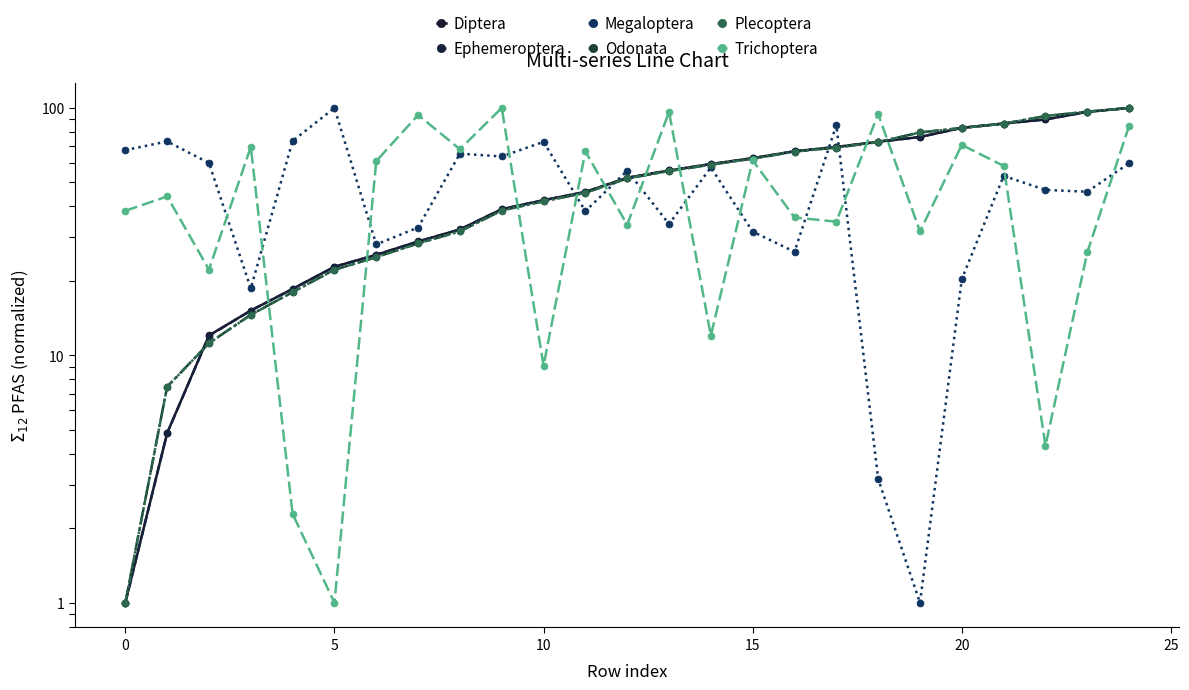

Reading right to left, list all the values displayed in this chart.

Diptera: 100.0	96.4	89.9	86.5	83.1	76.3	73.0	69.6	66.8	62.7	59.3	55.9	52.2	45.8	42.4	39.0	32.3	28.9	25.5	22.8	18.6	15.2	12.0	4.8	1.0
Ephemeroptera: 100.0	96.4	89.9	86.5	83.1	76.3	73.0	69.6	66.8	62.7	59.3	55.9	52.2	45.7	42.4	39.0	32.3	28.8	25.5	22.8	18.6	15.2	12.0	4.8	1.0
Megaloptera: 59.8	45.9	46.6	53.1	20.3	1.0	3.2	85.1	26.2	31.6	57.5	33.9	55.8	38.3	72.9	63.6	65.4	32.9	28.1	100.0	73.5	18.6	59.9	73.2	67.5
Odonata: 100.0	96.6	92.7	86.4	83.0	79.6	72.8	69.2	66.6	62.4	59.0	55.6	51.9	45.4	42.0	38.5	31.7	28.3	24.9	22.2	18.0	14.6	11.2	7.5	1.0
Plecoptera: 100.0	96.6	92.8	86.4	83.0	79.6	72.8	69.2	66.6	62.4	59.0	55.6	51.9	45.4	41.9	38.5	31.7	28.3	24.9	22.2	18.0	14.6	11.2	7.5	1.0
Trichoptera: 84.7	26.1	4.3	58.3	70.9	31.7	94.6	34.7	36.1	61.4	12.0	96.4	33.7	66.8	9.1	100.0	68.1	93.7	61.0	1.0	2.3	69.6	22.2	43.9	38.4